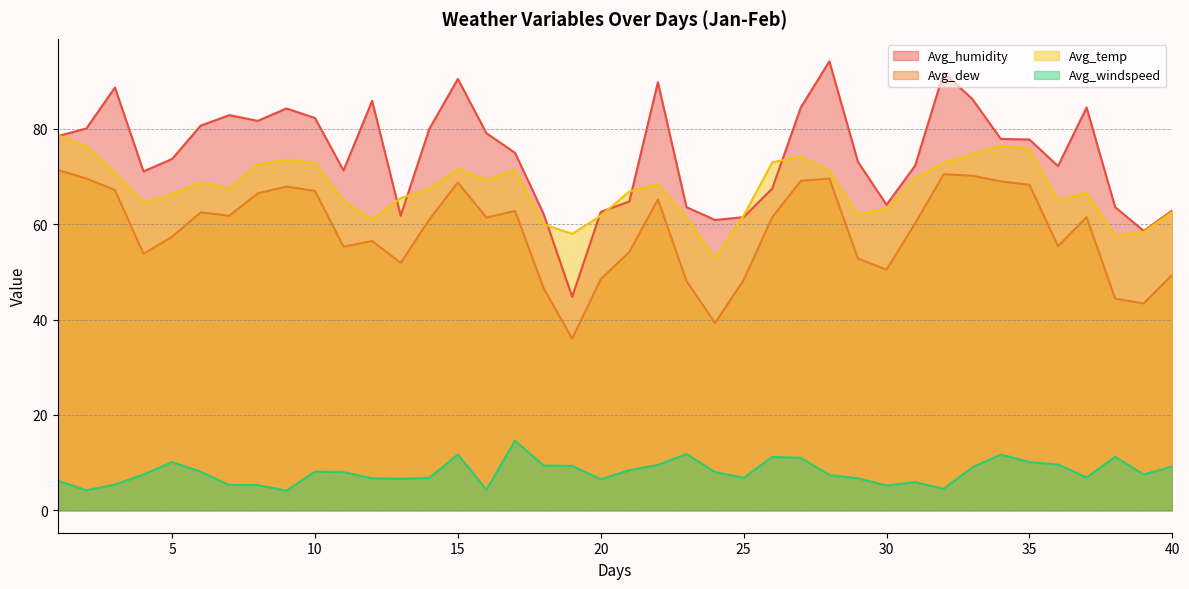

Reading left to right, extract all data points from this chart.

Avg_humidity: 78.5	80.1	88.7	71.1	73.7	80.7	82.9	81.7	84.3	82.3	71.3	85.9	61.8	80.0	90.5	79.1	75.0	62.2	44.8	62.6	64.8	89.8	63.6	60.9	61.5	67.5	84.5	94.2	73.1	64.1	72.3	91.8	86.3	77.9	77.8	72.2	84.5	63.6	58.6	62.9
Avg_dew: 71.4	69.6	67.2	53.8	57.4	62.5	61.8	66.5	67.9	67.0	55.3	56.5	51.9	61.0	68.8	61.4	62.8	46.6	36.0	48.5	54.2	65.2	48.1	39.3	48.3	61.5	69.1	69.6	52.8	50.5	60.2	70.5	70.2	69.0	68.3	55.4	61.5	44.4	43.4	49.4
Avg_temp: 78.7	76.3	70.8	64.6	66.3	68.8	67.5	72.6	73.5	72.9	64.9	61.0	65.5	67.4	71.6	69.3	71.5	60.0	58.0	61.8	66.9	68.4	61.4	52.9	61.8	73.0	74.2	71.2	62.1	63.3	69.7	72.9	74.7	76.5	75.8	65.0	66.6	57.6	58.4	62.6
Avg_windspeed: 6.2	4.2	5.4	7.5	10.1	8.1	5.3	5.3	4.1	8.1	8.0	6.7	6.6	6.8	11.7	4.3	14.6	9.4	9.3	6.5	8.4	9.5	11.8	8.0	6.8	11.2	11.0	7.4	6.7	5.2	5.9	4.5	9.0	11.7	10.1	9.6	6.9	11.2	7.5	9.2